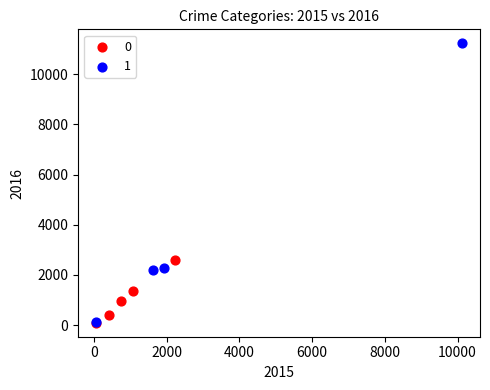

Which series has the largest Y range (max minus min)?

1